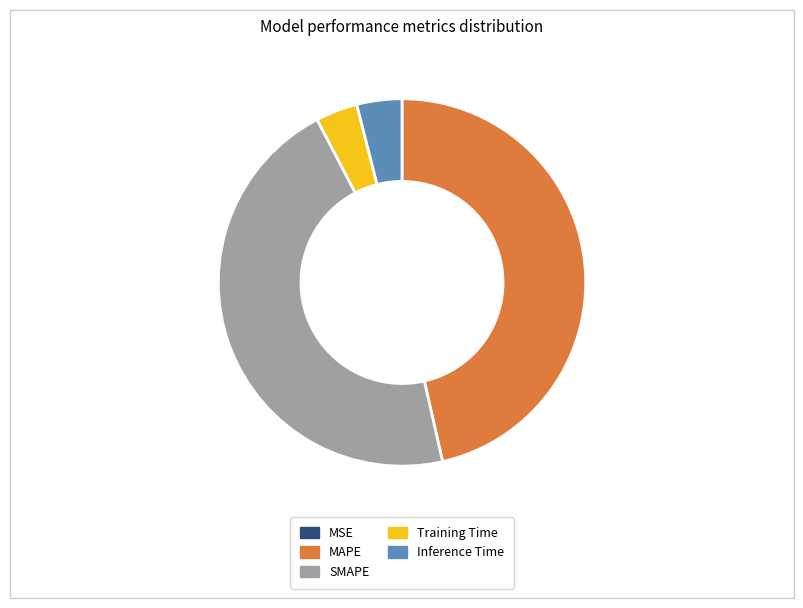

Is it true that MAPE is 46% of the pie?

True